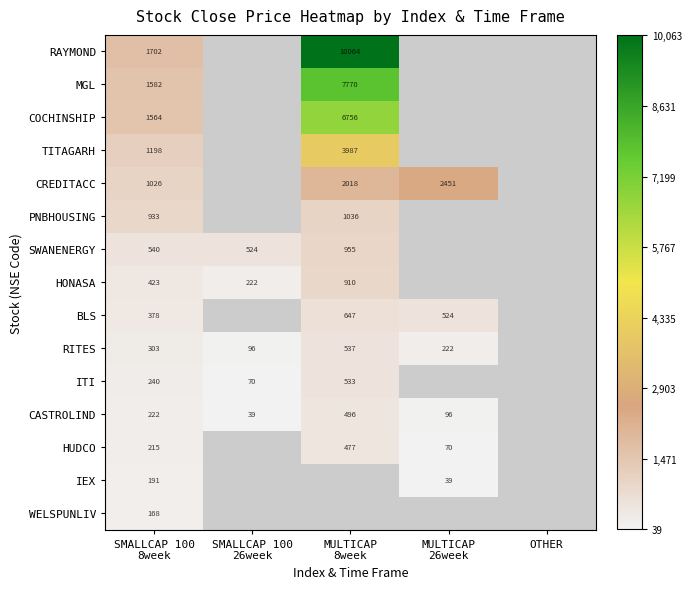

The value of PNBHOUSING at SMALLCAP 100 26week is 351.1. True or false?

False